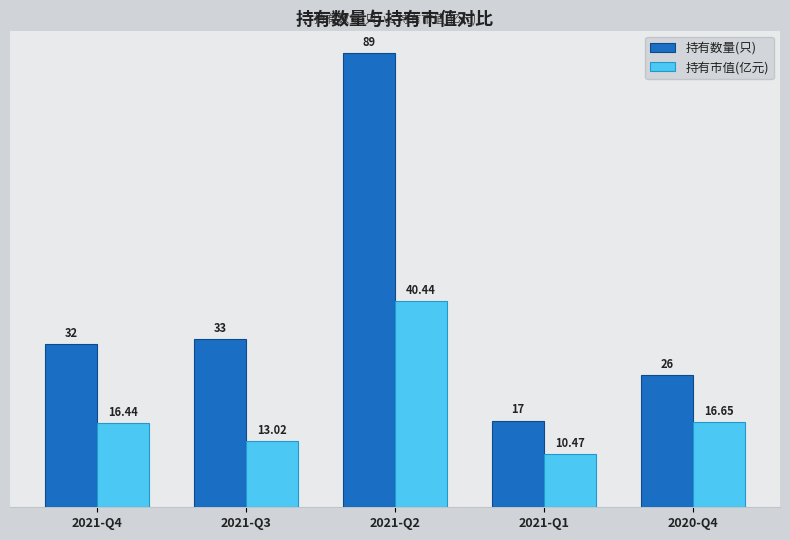

Is the value of 持有数量(只) at 2020-Q4 greater than the value of 持有市值(亿元) at 2021-Q1?

Yes